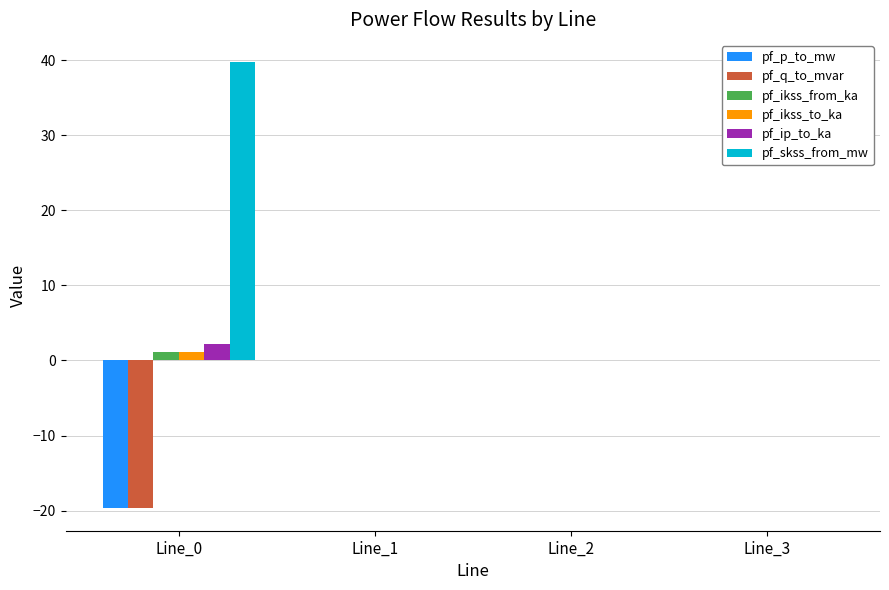

What is the maximum value shown in the chart?

39.7